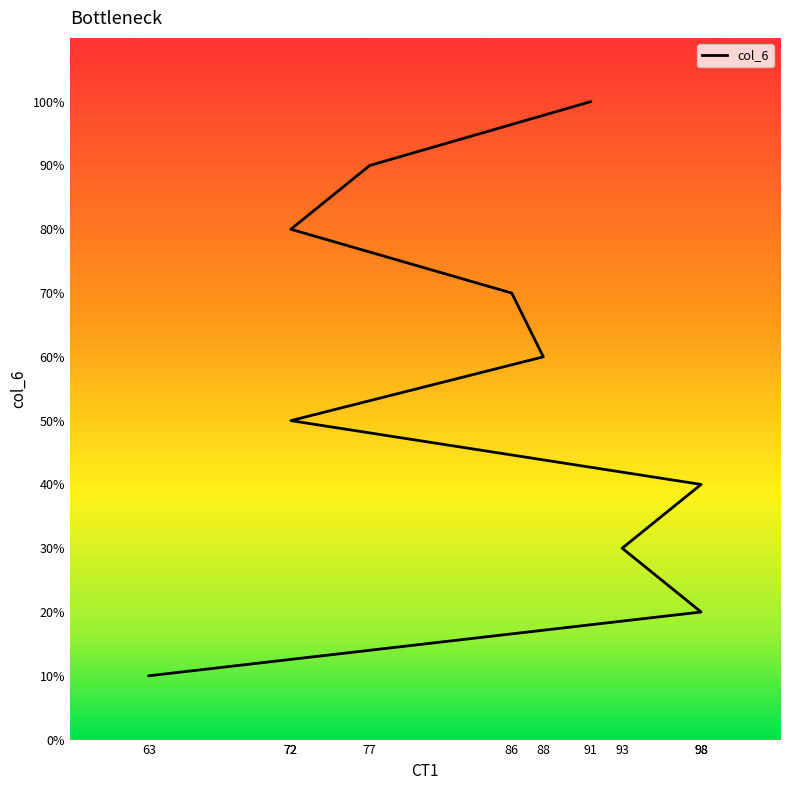

The chart shows a value of 9 at 88. True or false?

False